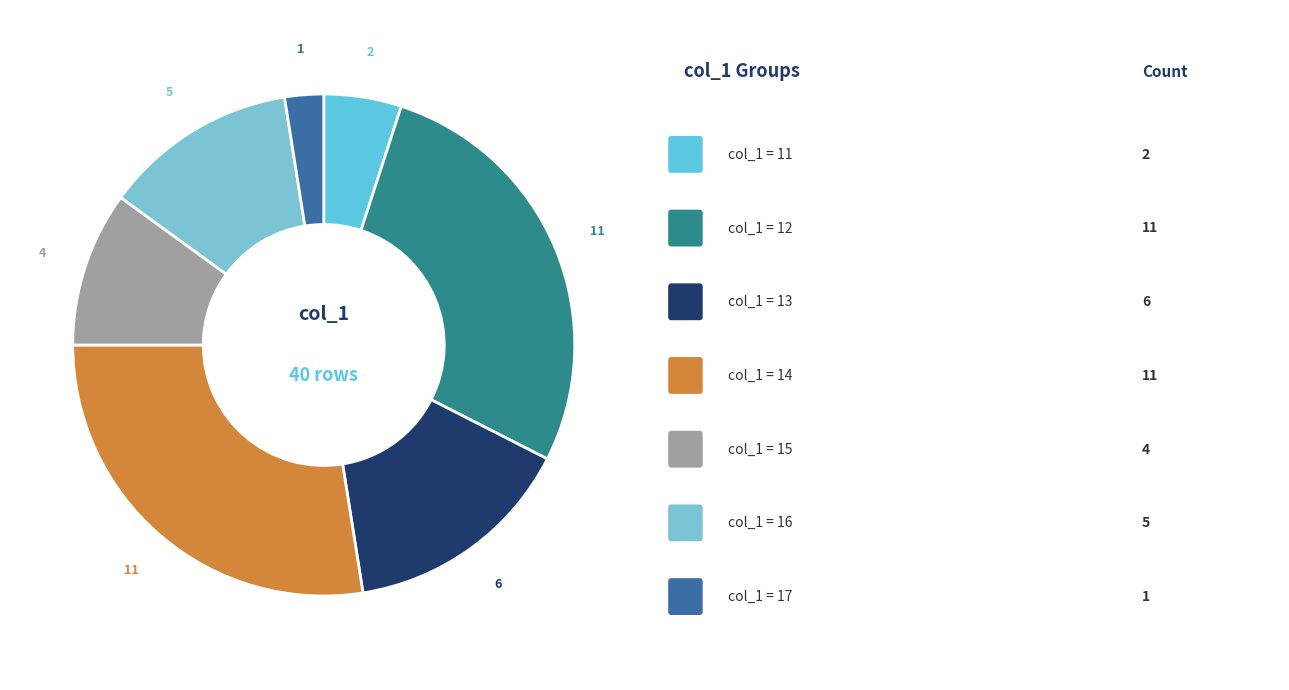

Count the number of slices in the pie.

7